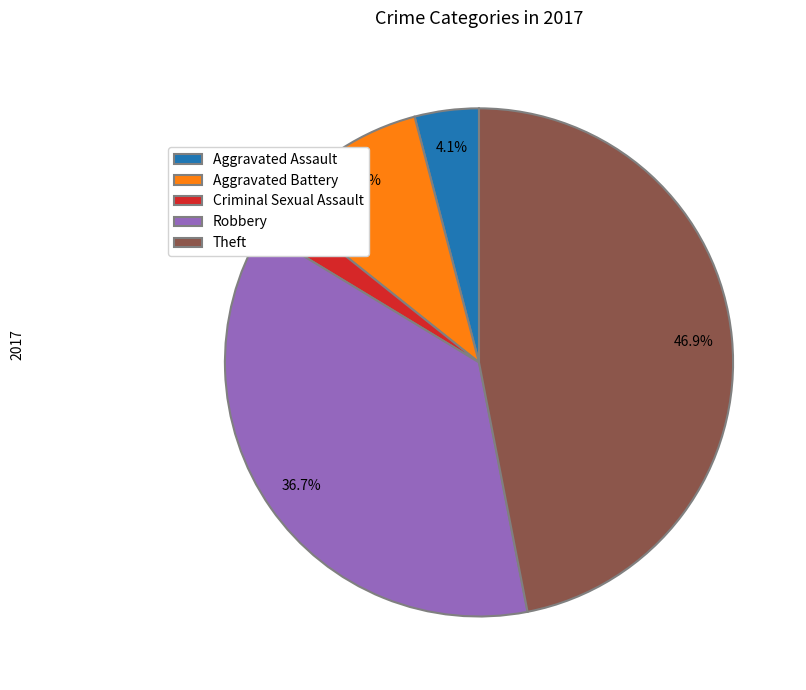

What percentage is NOT represented by Theft?

53.1%